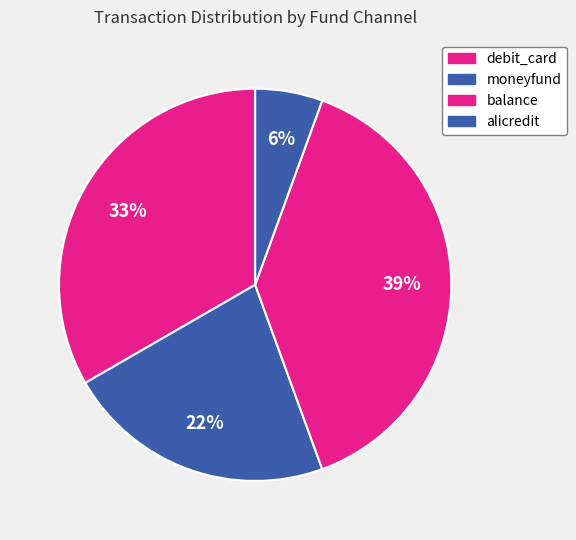

Count the number of slices in the pie.

4